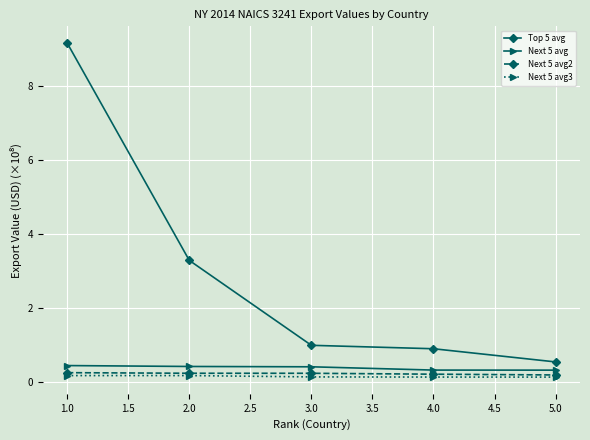

True or false: Next 5 avg3 and Top 5 avg cross at least once.

False